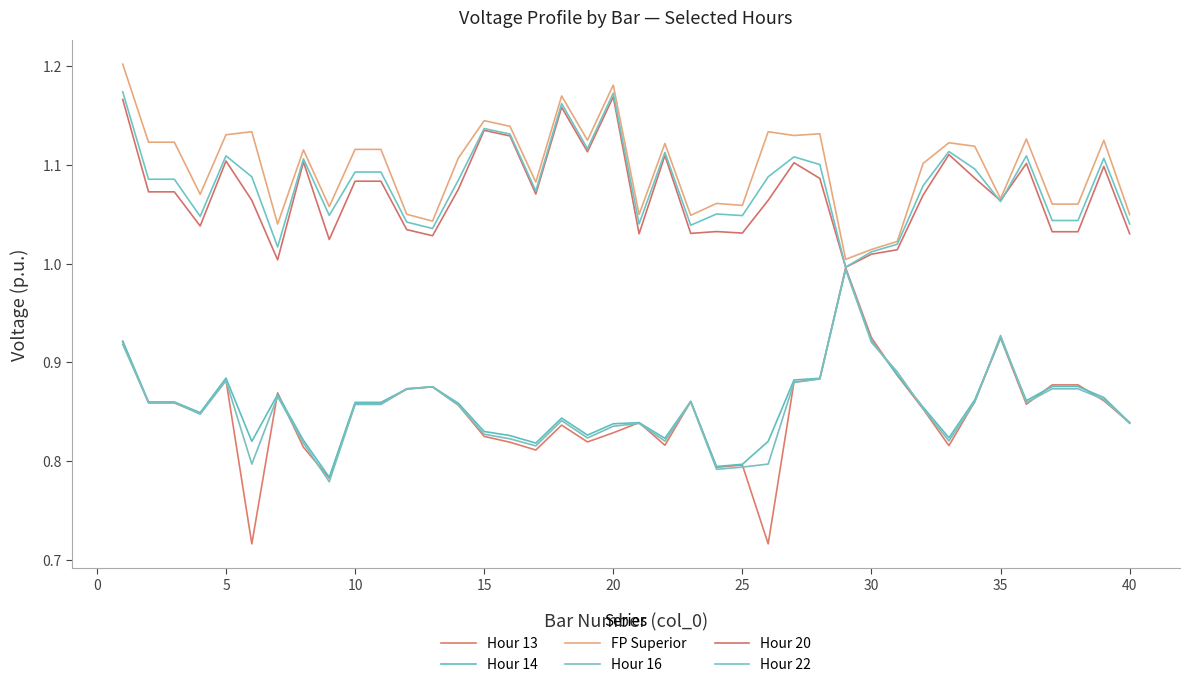

Does the chart have visible grid lines?

No